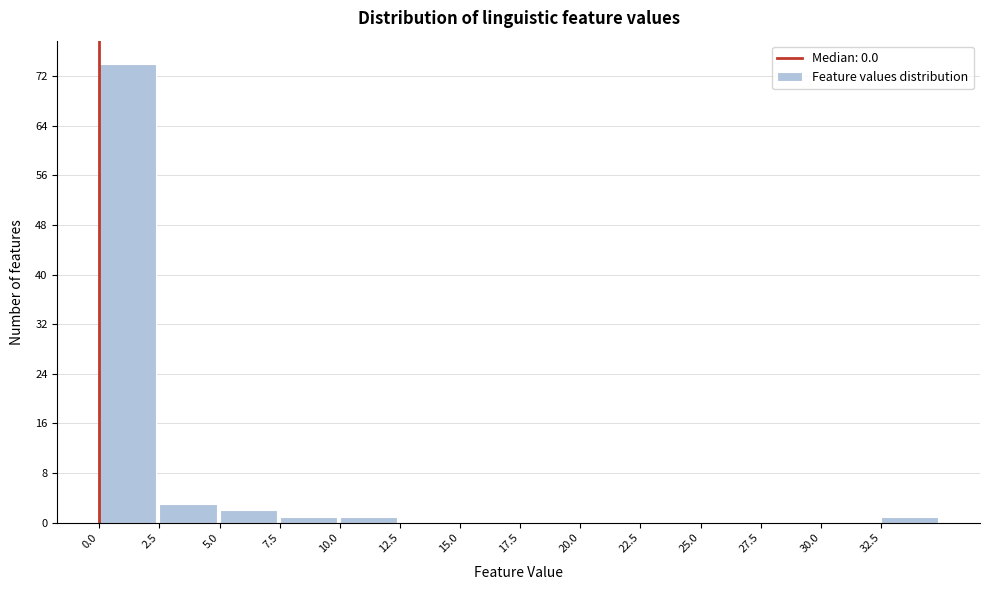

Reading left to right, transcribe this chart: for each bar, give the range it covers on the x-axis and its height. The values are not printed on the chart, so give them approximately, as read against the axis.

0.0 to 2.5: 74
2.5 to 5.0: 3
5.0 to 7.5: 2
7.5 to 10.0: 1
10.0 to 12.5: 1
12.5 to 15.0: 0
15.0 to 17.5: 0
17.5 to 20.0: 0
20.0 to 22.5: 0
22.5 to 25.0: 0
25.0 to 27.5: 0
27.5 to 30.0: 0
30.0 to 32.5: 0
32.5 to 35.0: 1